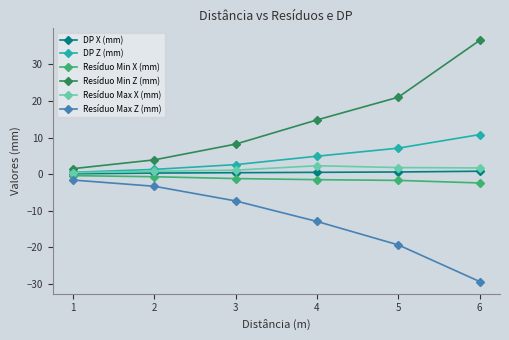

What is the value of the DP X (mm) point at the 4th from the left?

0.5